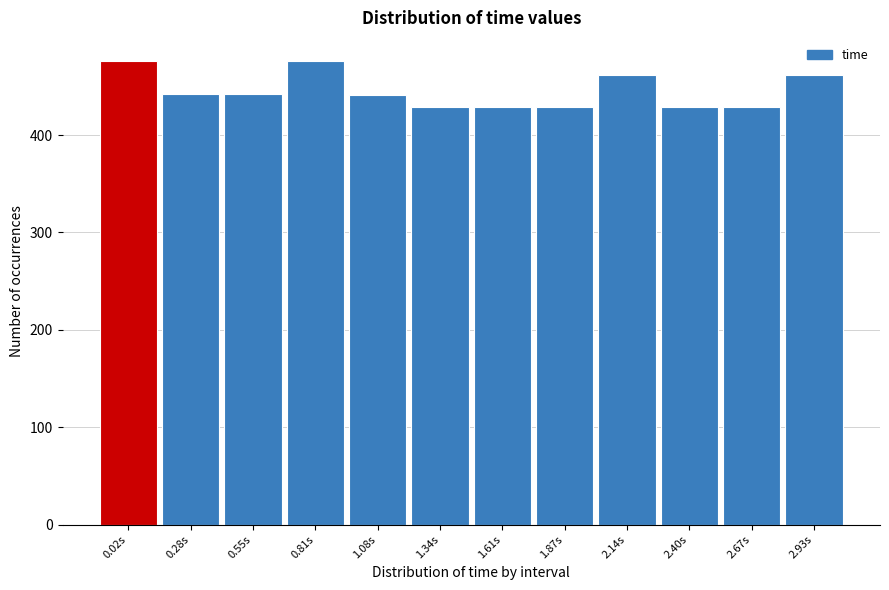

Is it true that the value at 1.61s is 99?

False